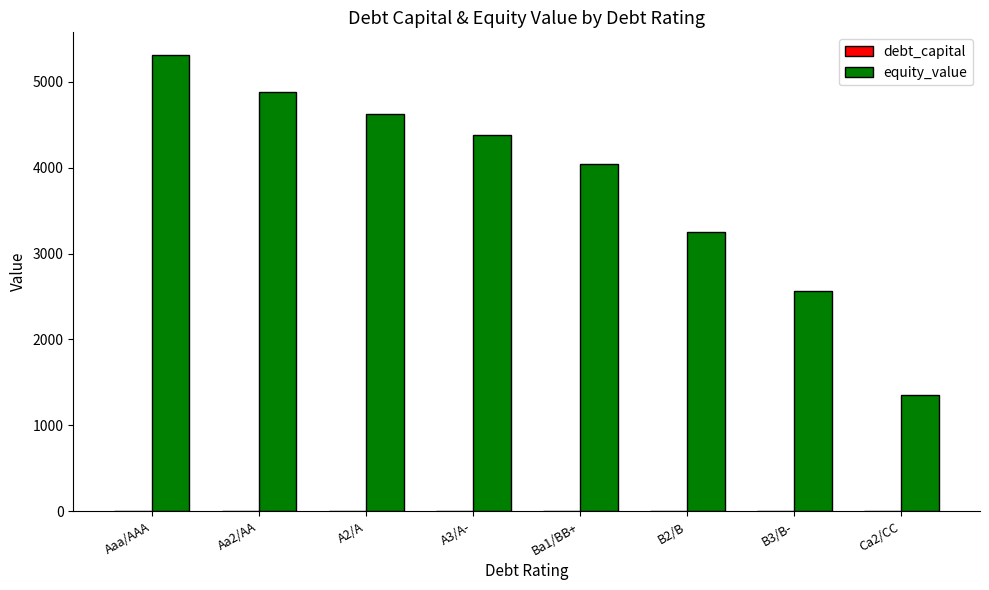

At which label is equity_value closest to 3330?

B2/B